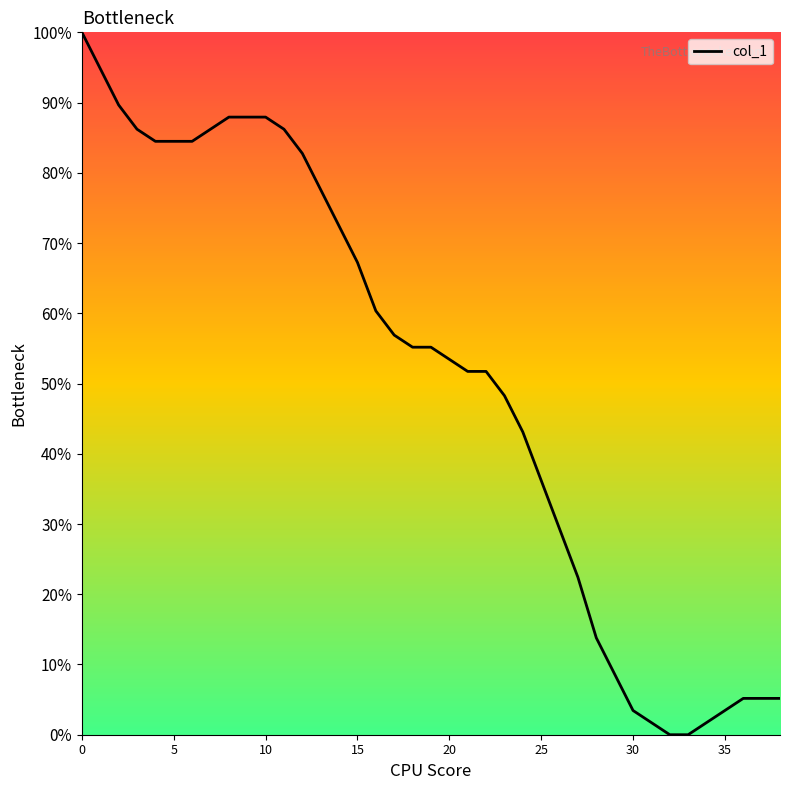

What is the maximum value shown in the chart?

100.0